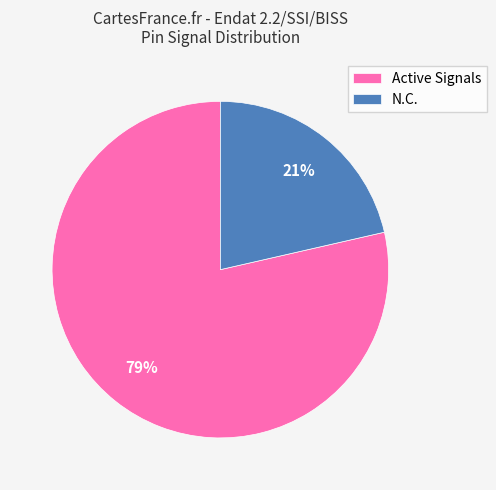

Is there any slice that represents more than half of the pie?

Yes